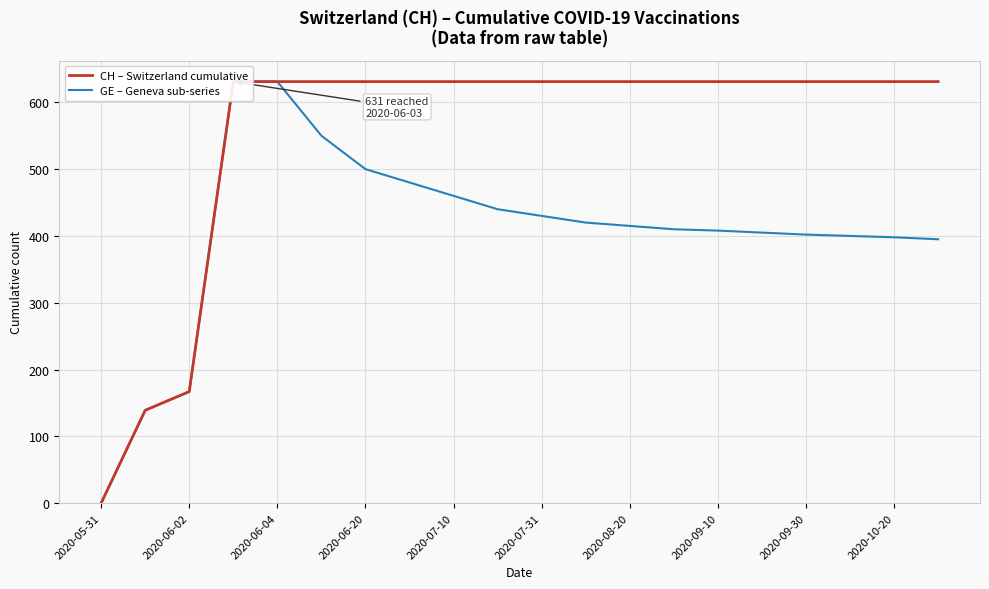

Is it true that GE – Geneva sub-series equals 405 at 15?

True